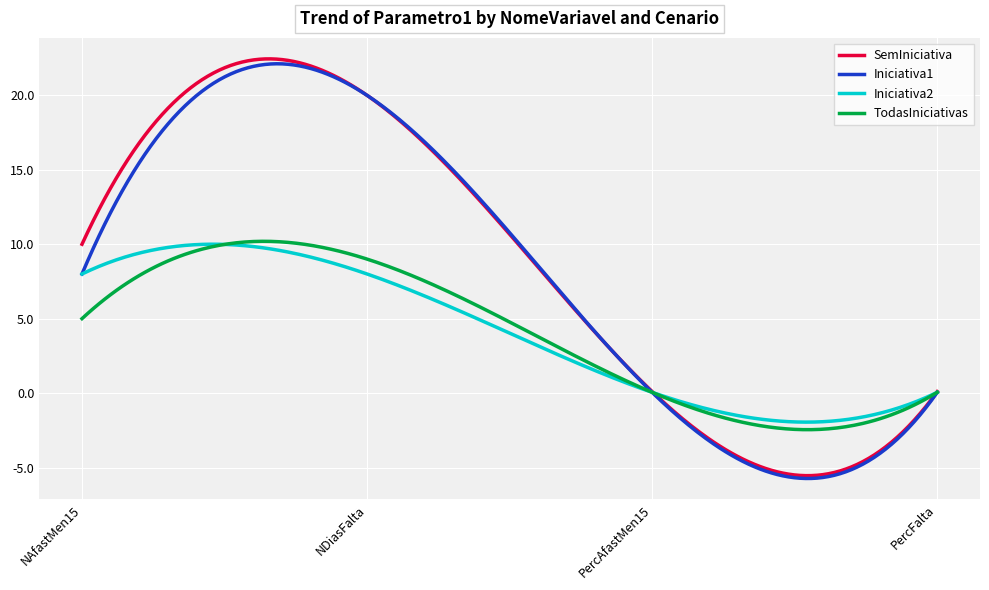

Which series has the largest range (max minus min)?

SemIniciativa